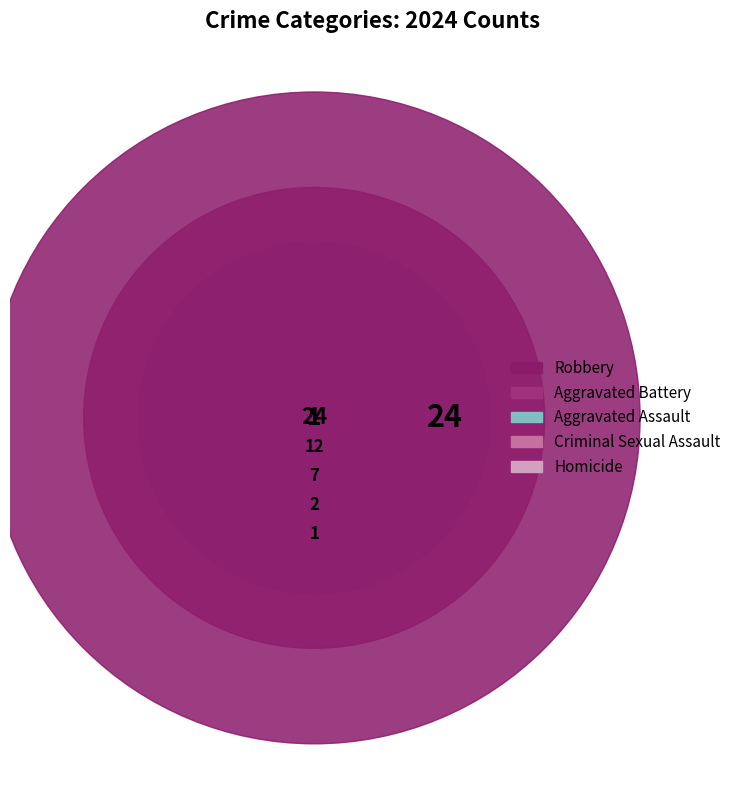

To the nearest percent, what is the difference between the largest and smallest slice percentages?

50%